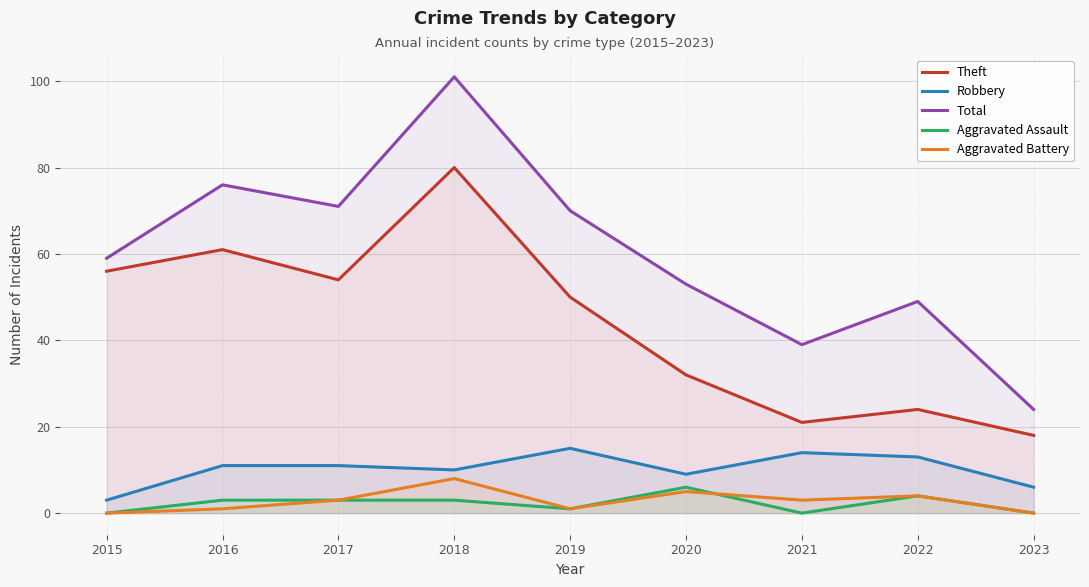

Rank the series at 2018 from lowest to highest value.

Aggravated Assault, Aggravated Battery, Robbery, Theft, Total